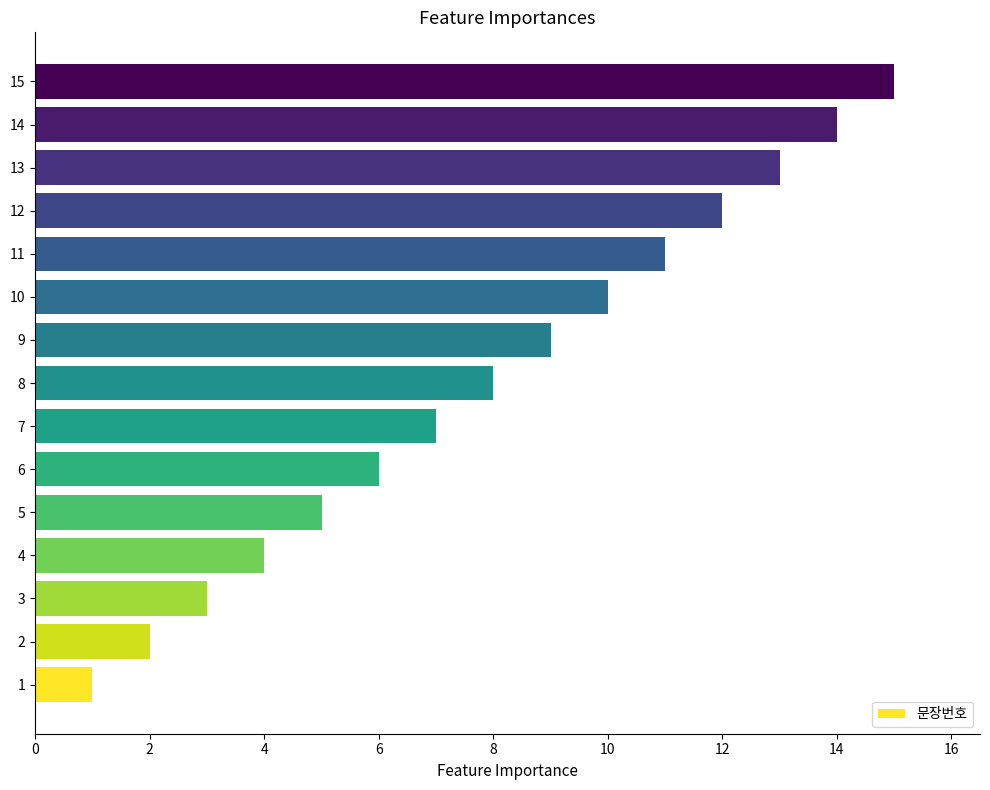

What is the greatest value displayed?

15